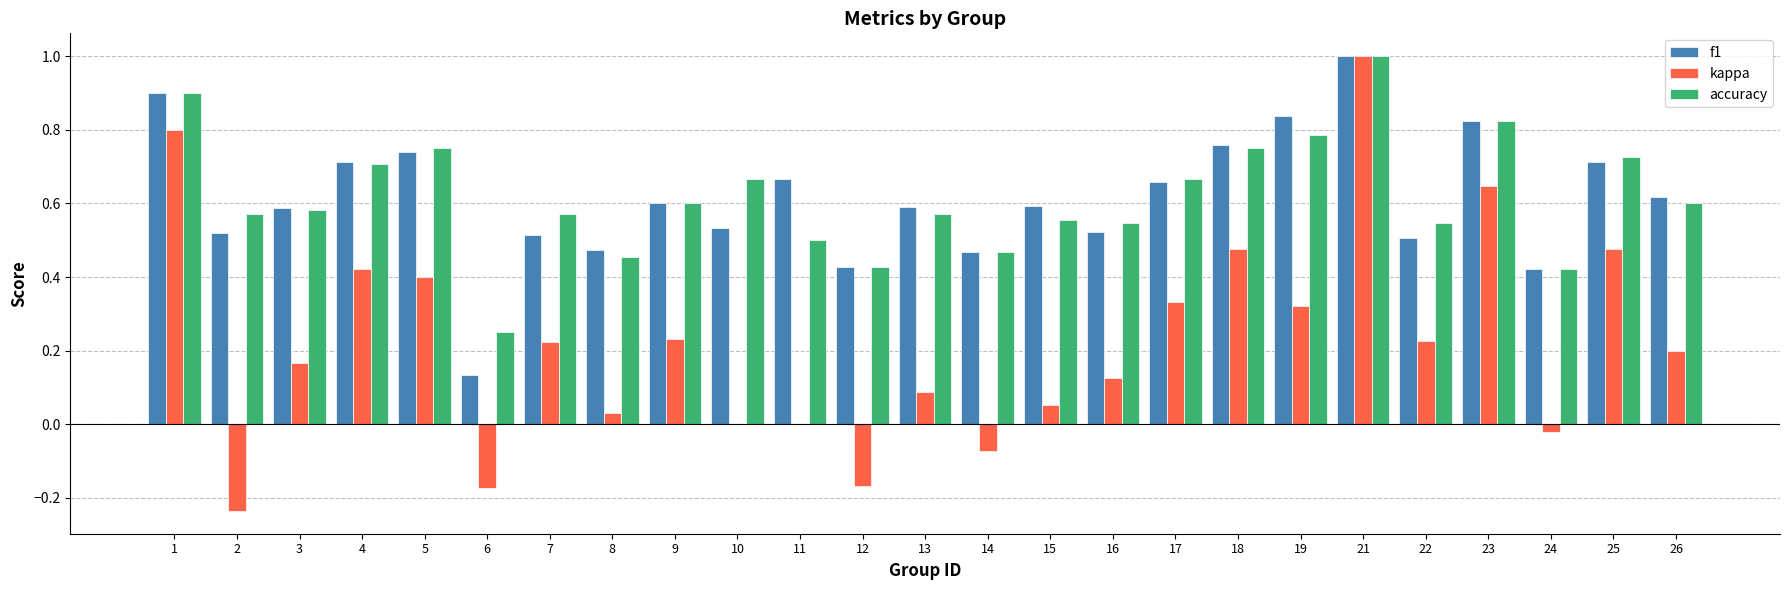

Does the chart contain stacked bars?

No